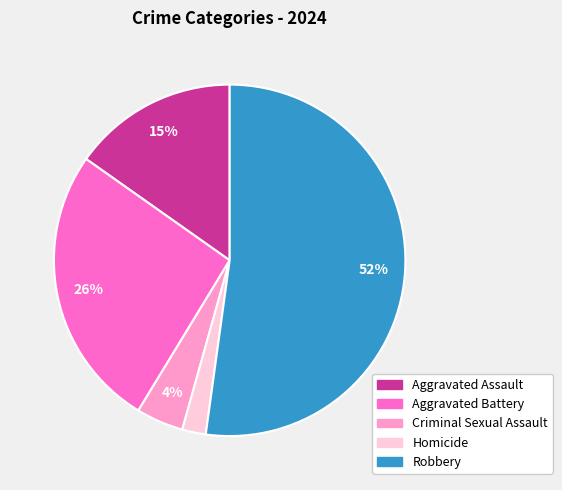

Which slice is the smallest?

Homicide